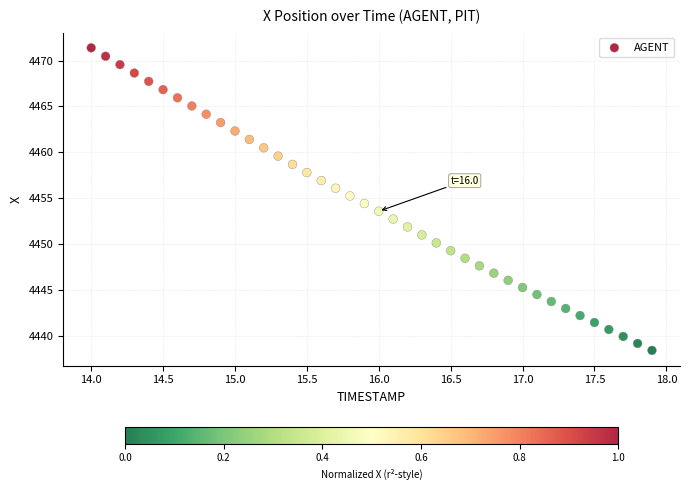

What is the range of X values (max minus min)?

3.9